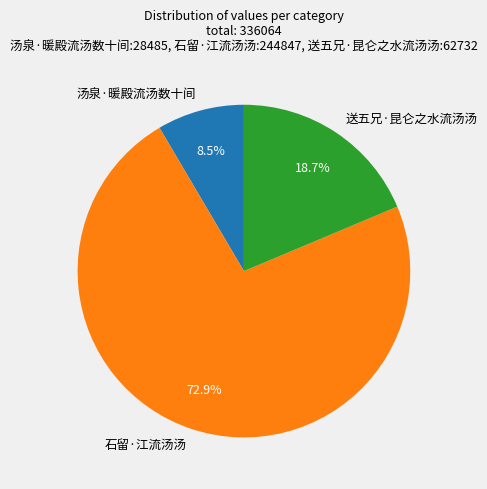

Which slice represents more than half of the pie?

石留·江流汤汤